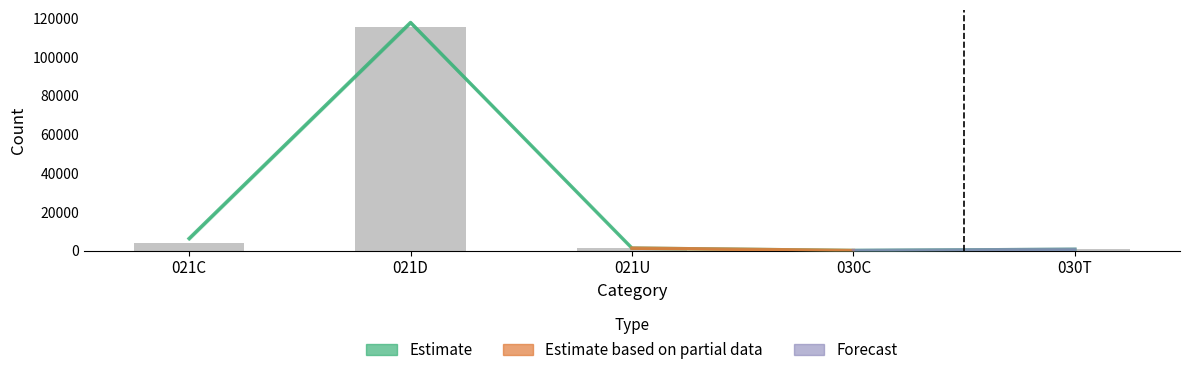

List the labels in order of value, largest first.

021D, 021C, 021U, 030T, 030C